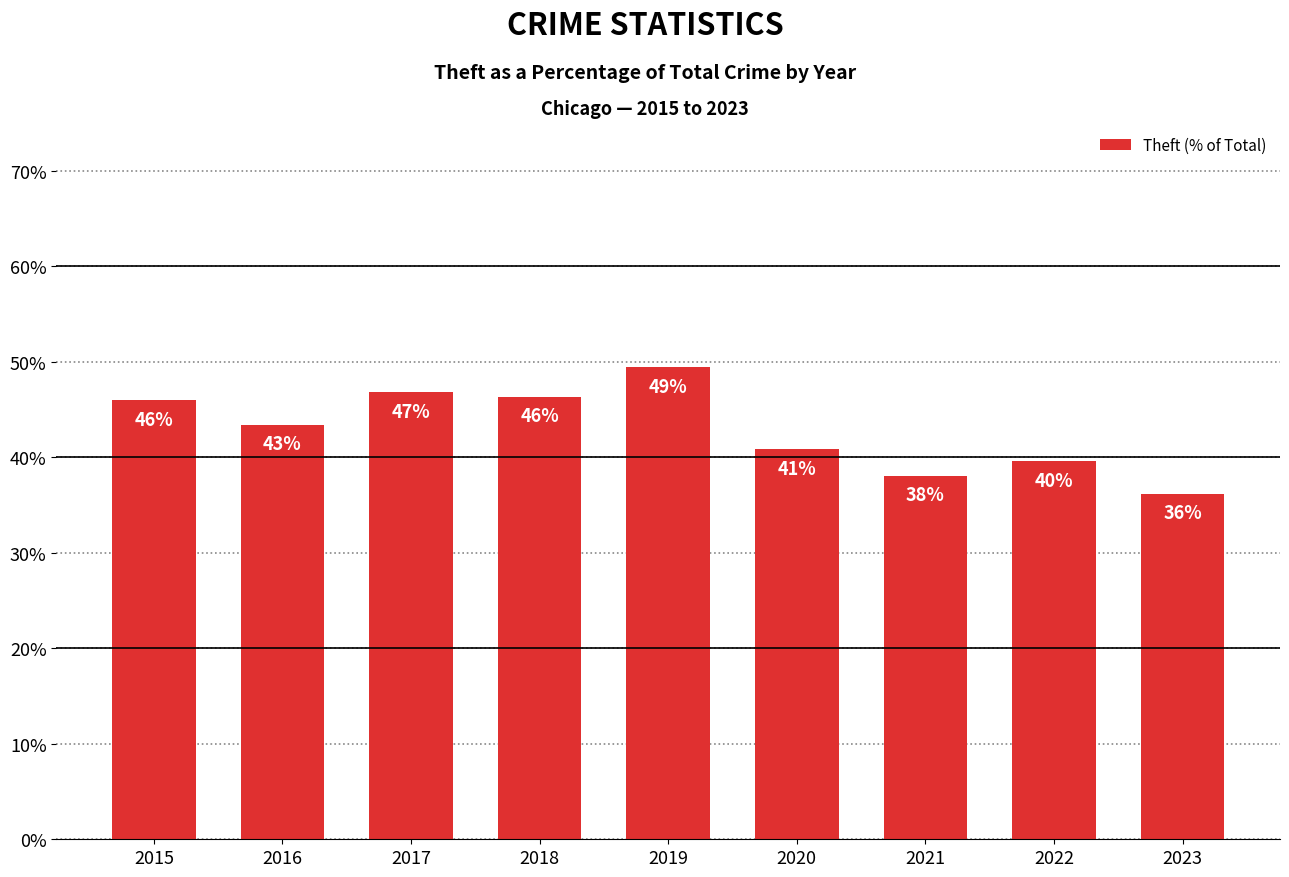

Are the bars horizontal?

No